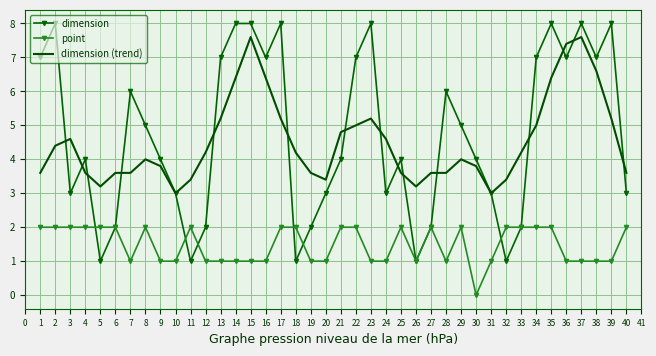

What is the lowest value of the dimension (trend) series?

3.0